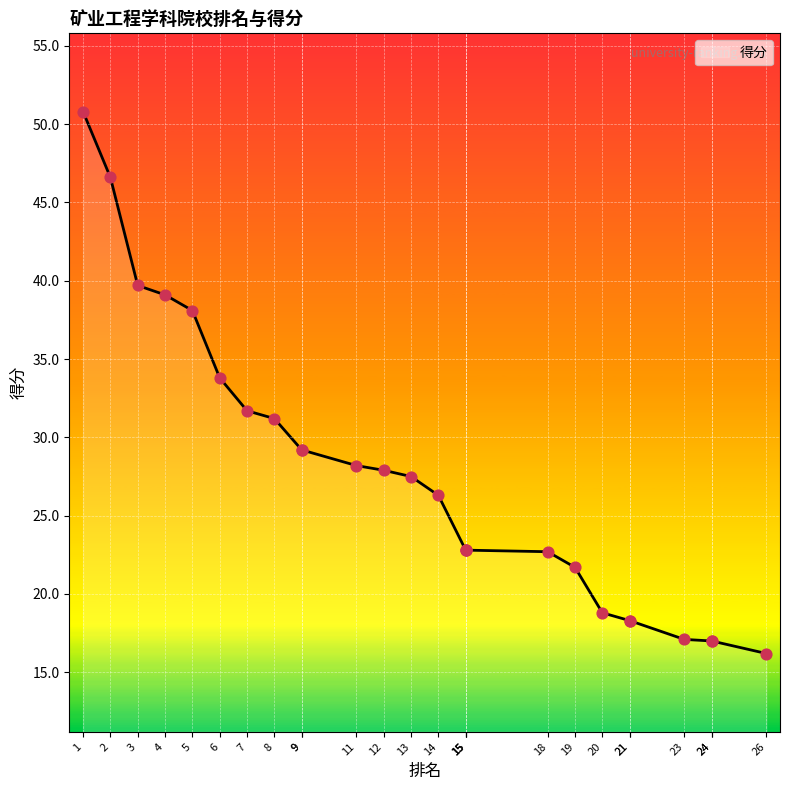

What is the change in value from 7 to 19?

-10.0